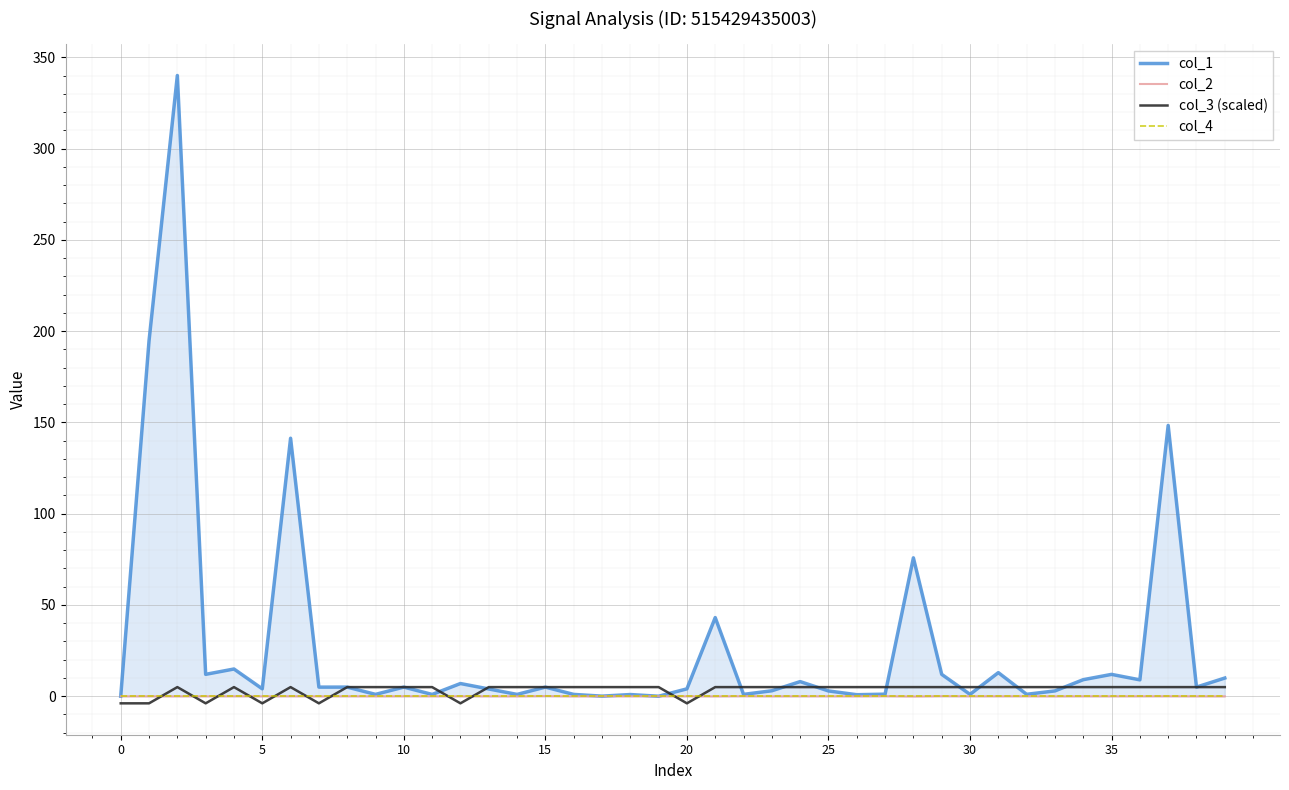

Where is the first local maximum for col_2?

20